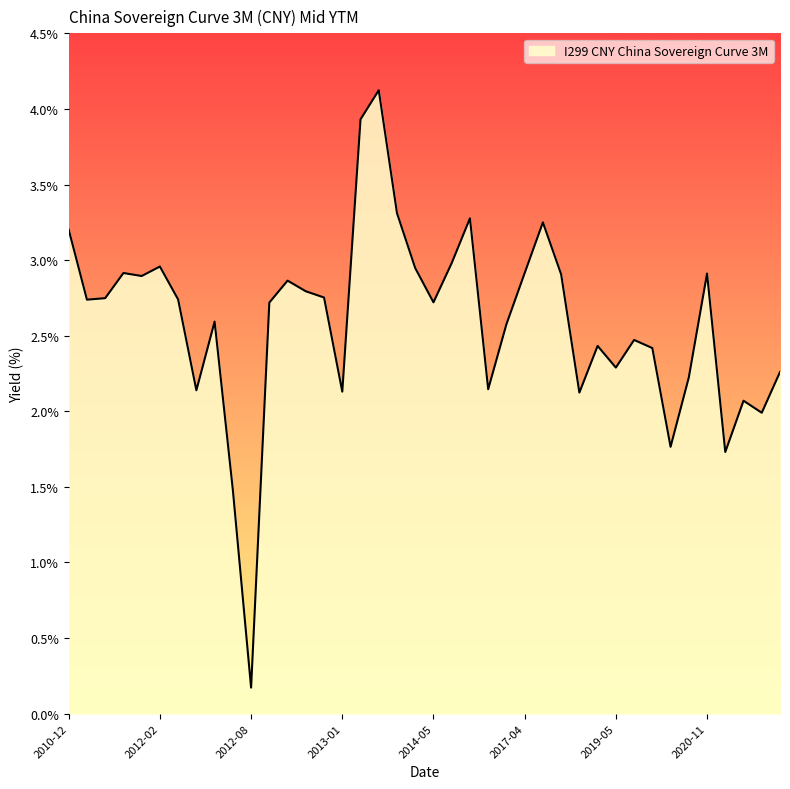

How many lines are shown in the chart?

1